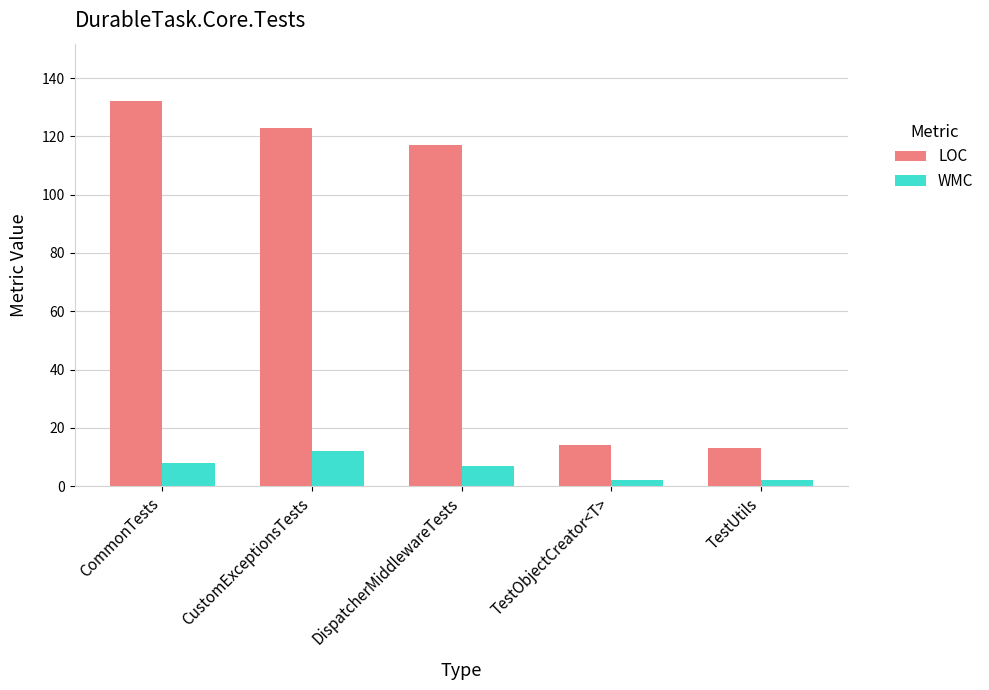

How many categories are shown in the chart?

5